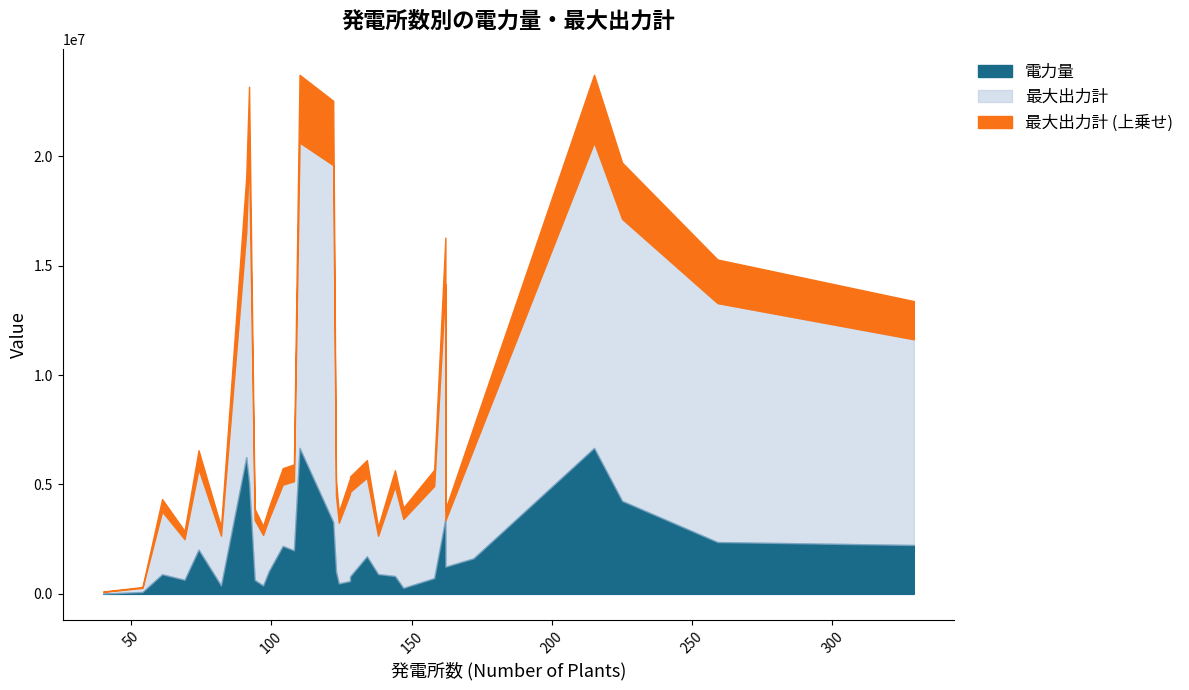

Which series has the largest total across all categories?

最大出力計